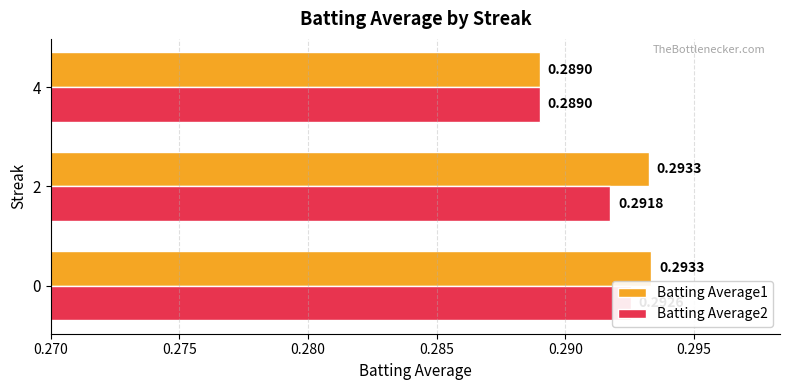

List the series in order of their peak value, highest first.

Batting Average1, Batting Average2